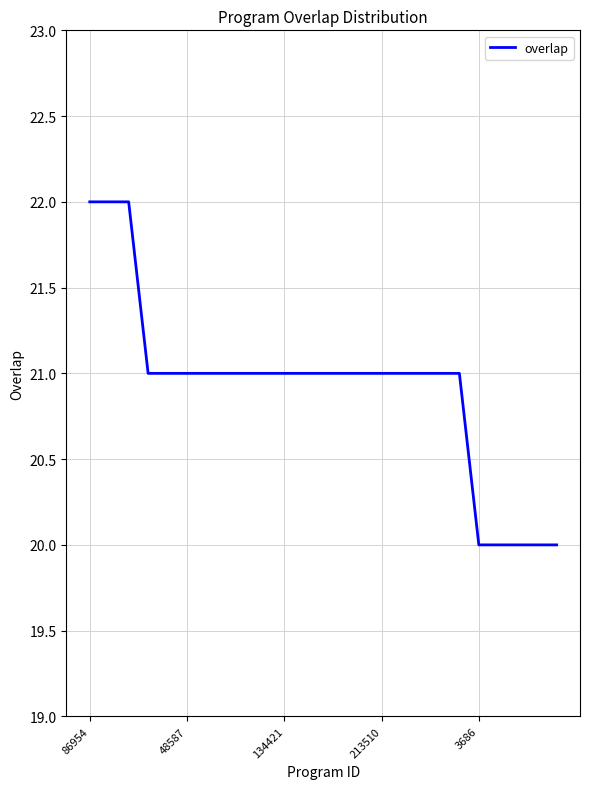

What is the difference between the maximum and minimum values?

2